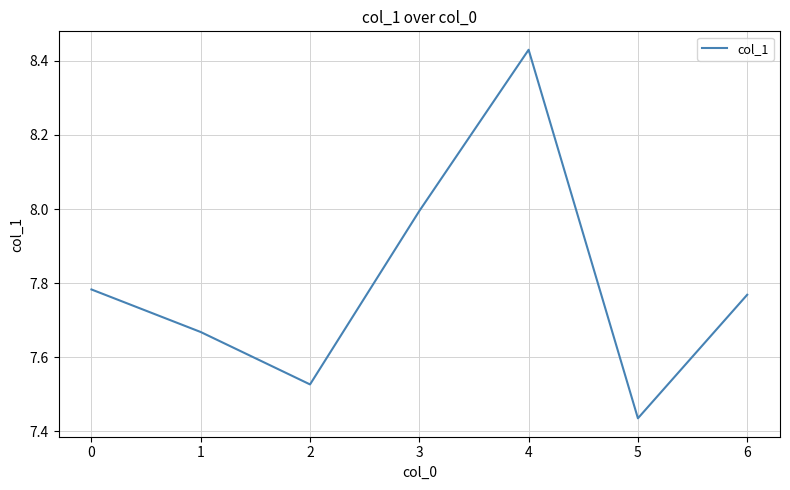

Where is the first local minimum?

2